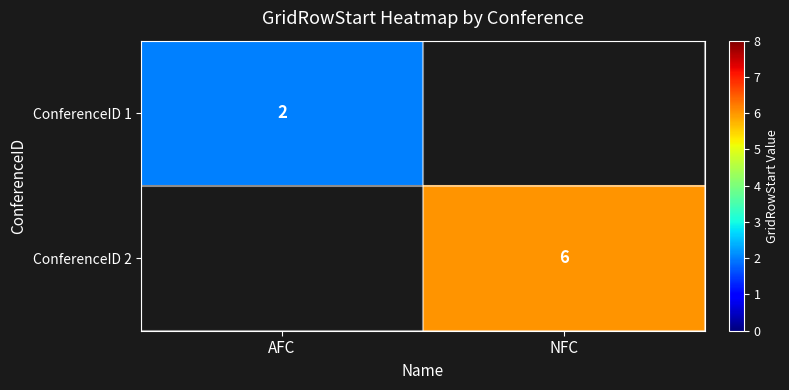

Is the value of ConferenceID 2 at NFC greater than the value of ConferenceID 1 at AFC?

Yes